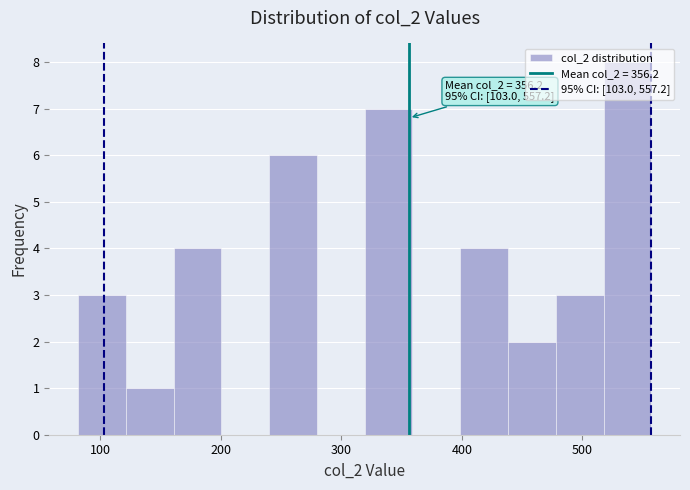

Around what value on the x-axis is the tallest bar? Give the approximate position of its centre, as read against the axis.

540